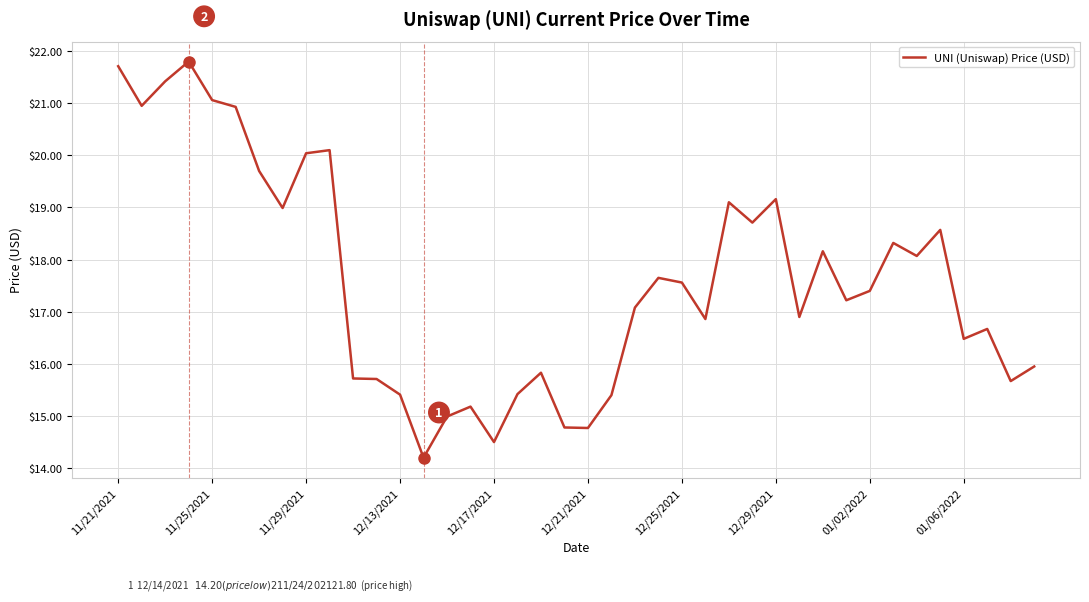

What is the smallest value displayed?

14.2